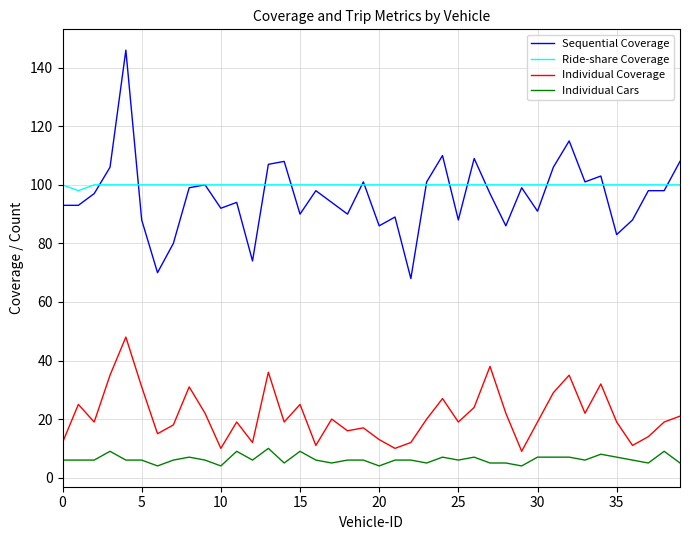

True or false: Ride-share Coverage and Individual Coverage intersect in this chart.

False